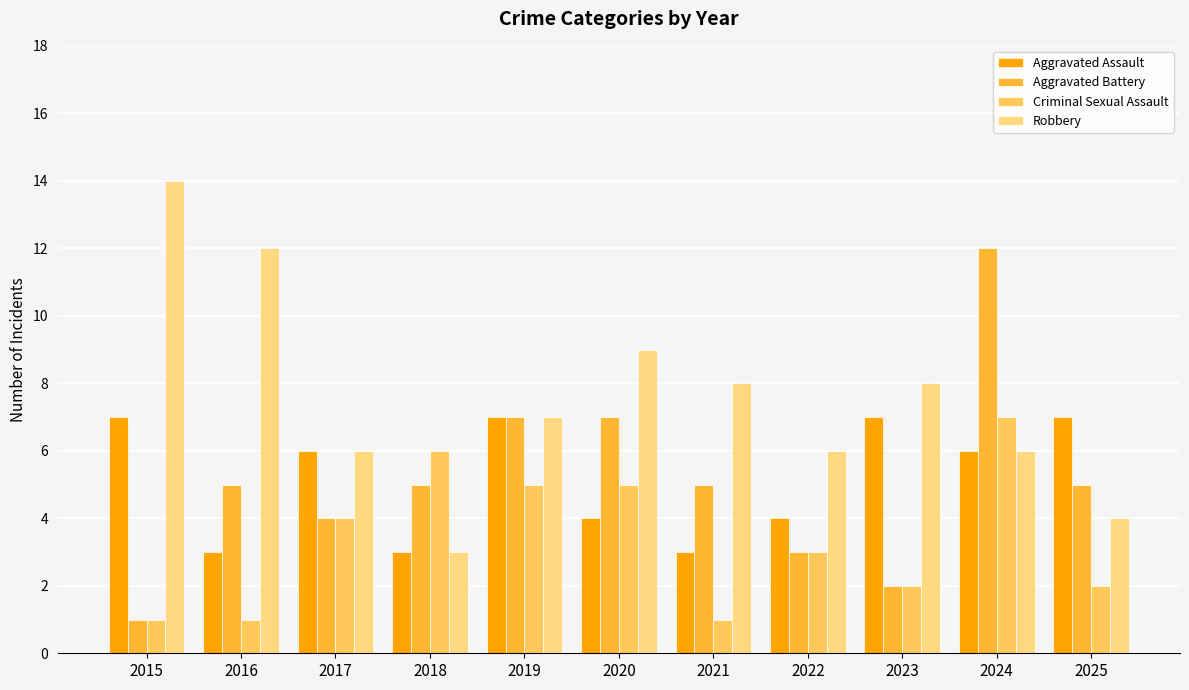

At which category is the sum across all series the highest?

2024